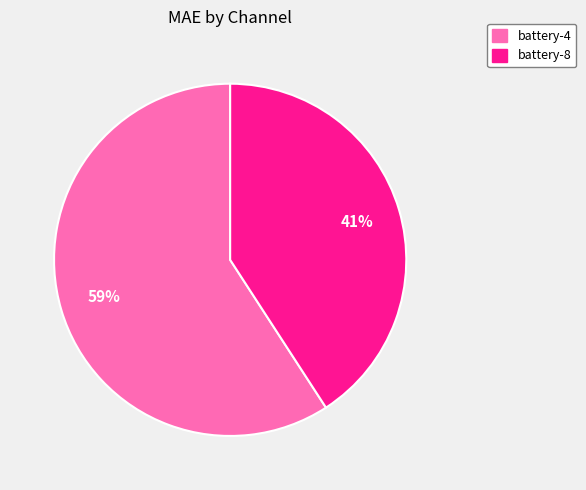

To the nearest percent, what is the combined percentage of battery-8 and battery-4?

100%